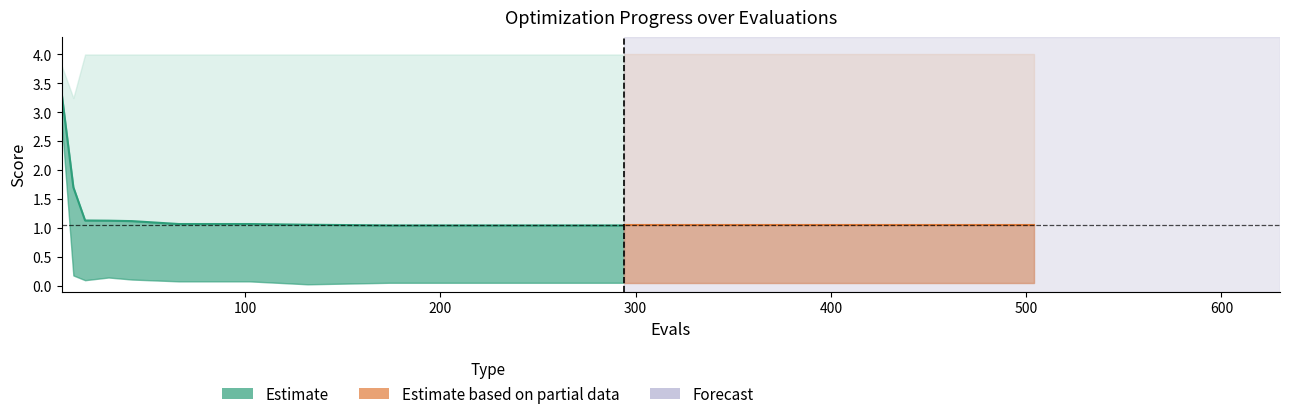

What is the sum of all best values?

4.0